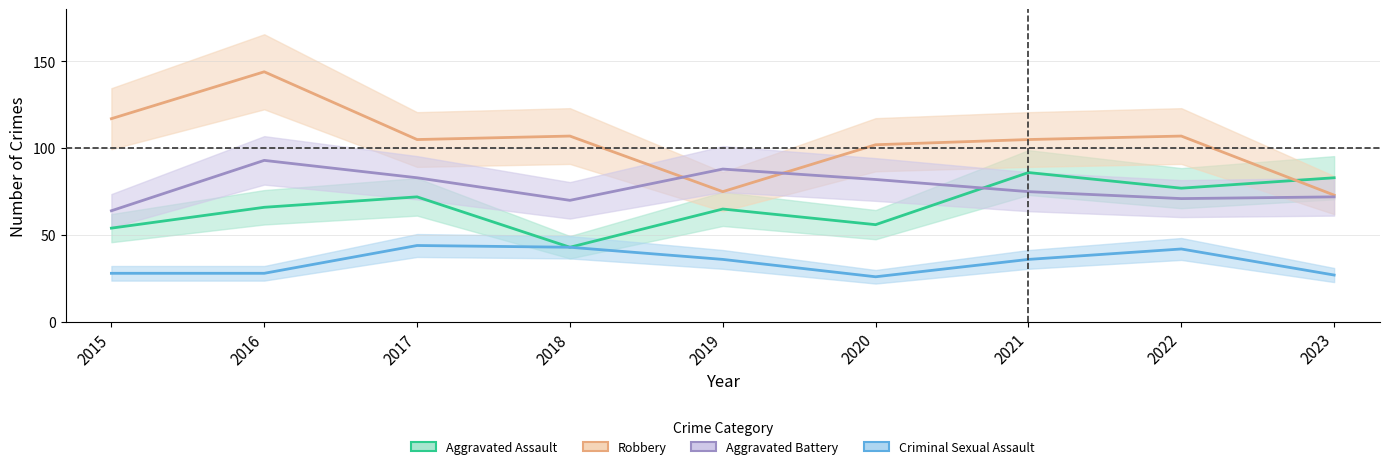

Rank the series by their average value, from lowest to highest.

Criminal Sexual Assault, Aggravated Assault, Aggravated Battery, Robbery